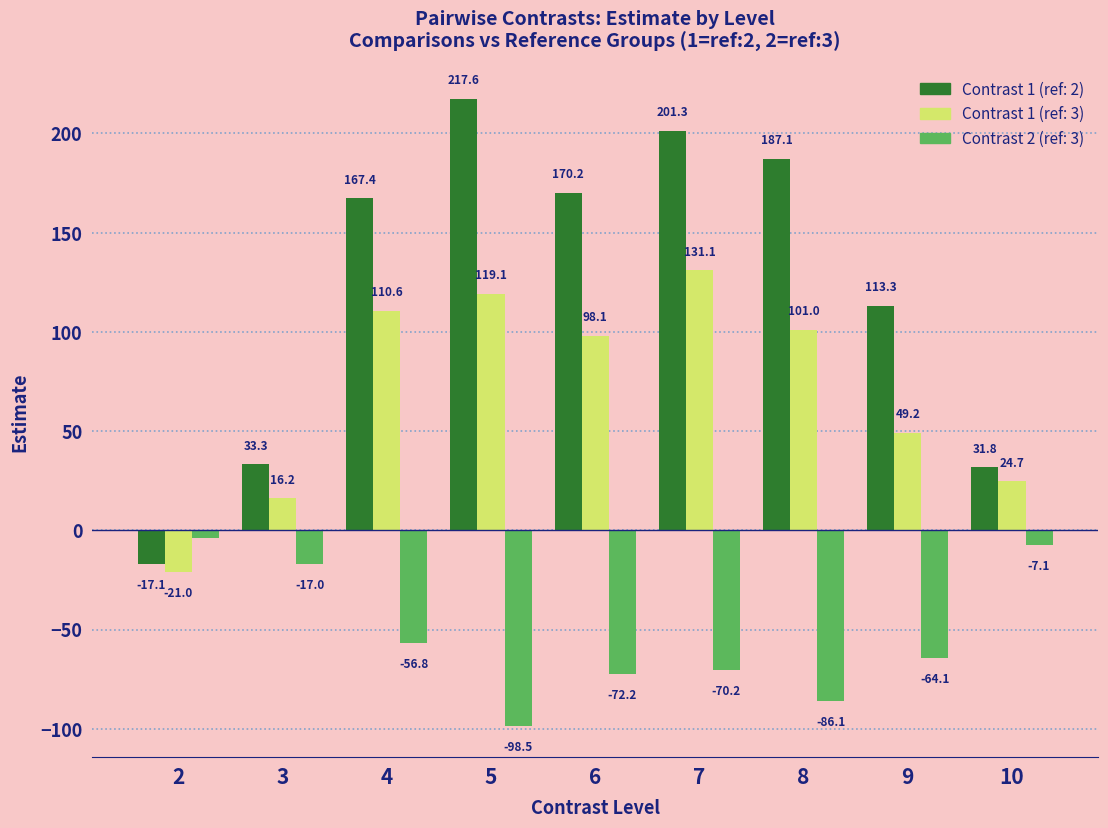

Is it true that Contrast 2 (ref: 3) equals -70.2 at 7?

True